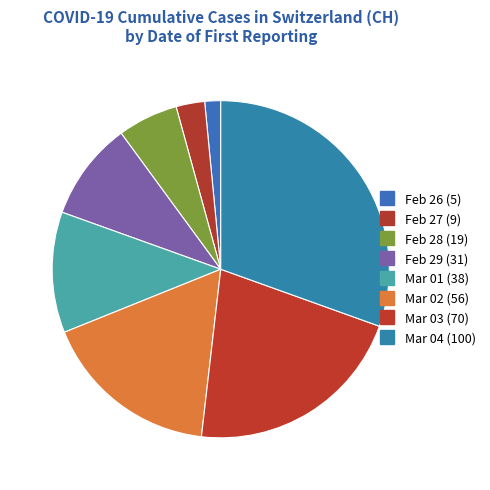

How many segments does this pie chart have?

8